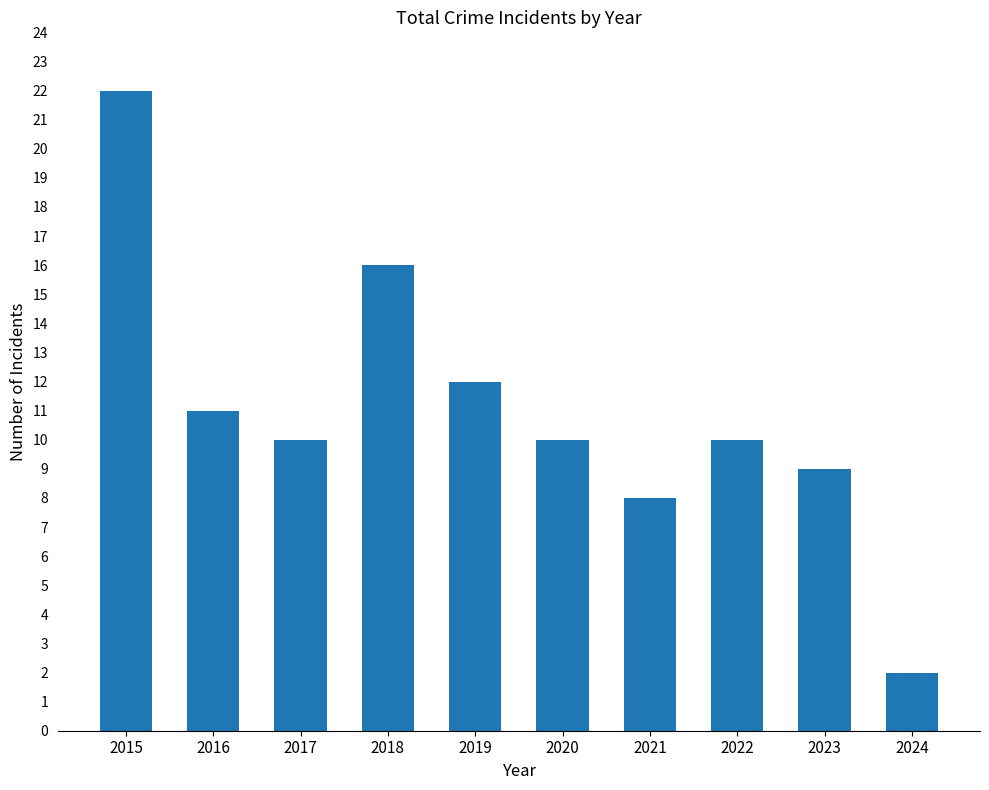

Which category has the lowest value across all series?

2024